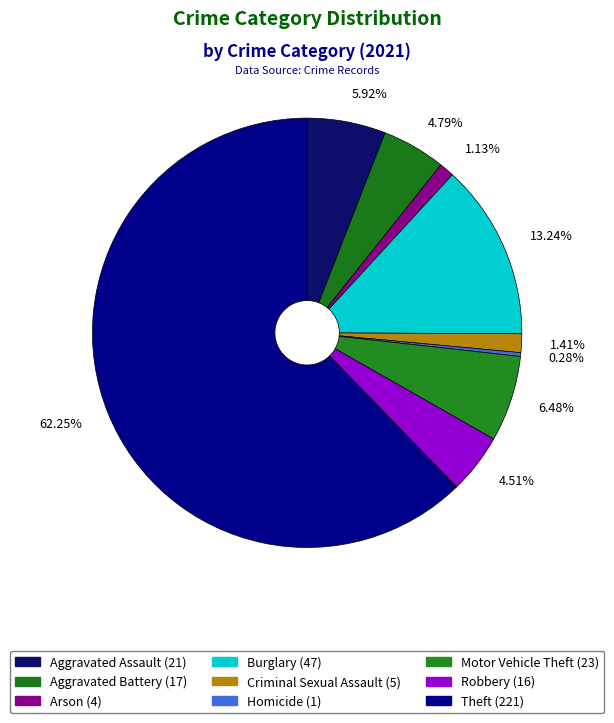

How many segments does this pie chart have?

9